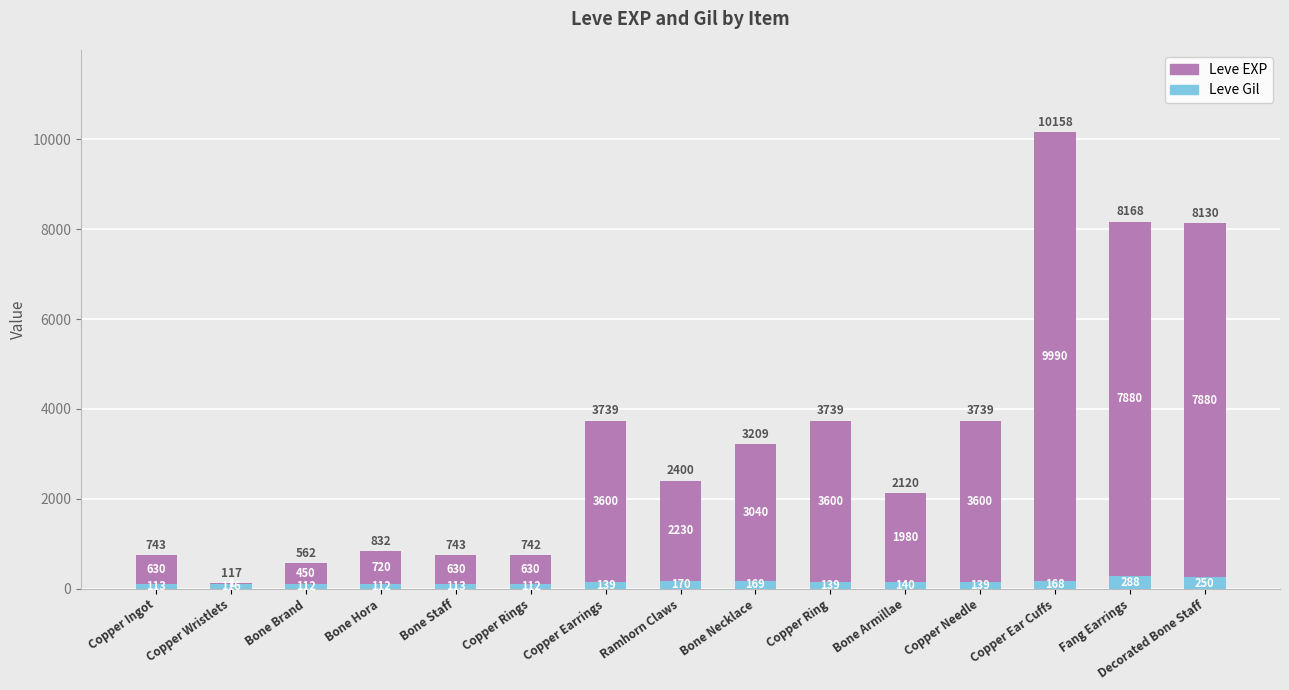

At which category is the sum across all series the highest?

Copper Ear Cuffs